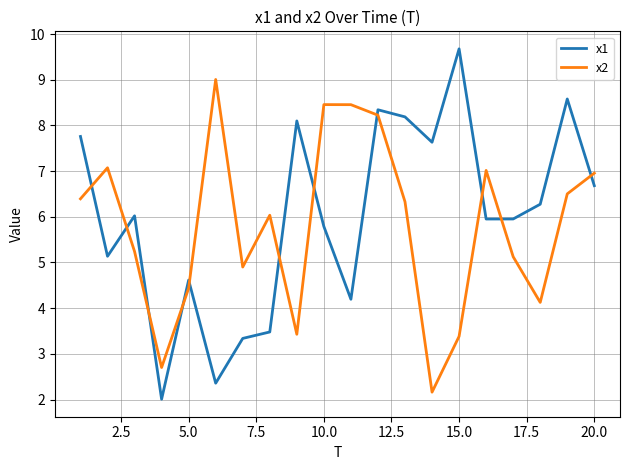

True or false: x1 has more than 1 interior local peaks.

True